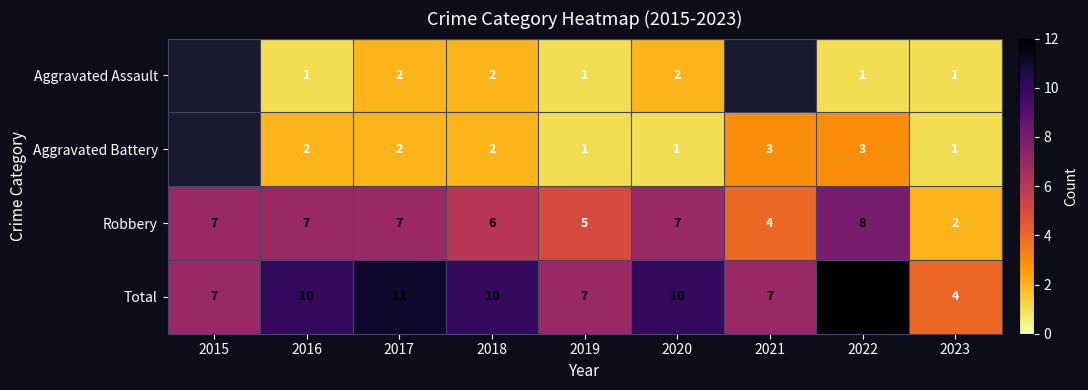

What is the difference between the maximum and minimum values in the Total series?

8